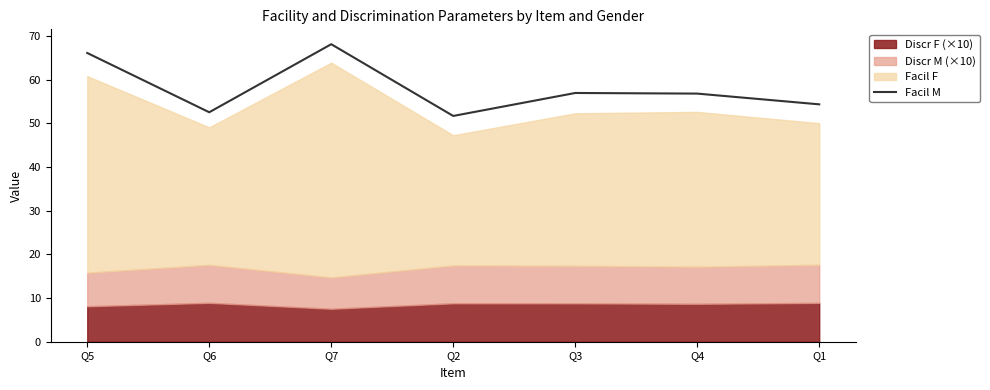

True or false: the data shows 51.7 at Q2.

True